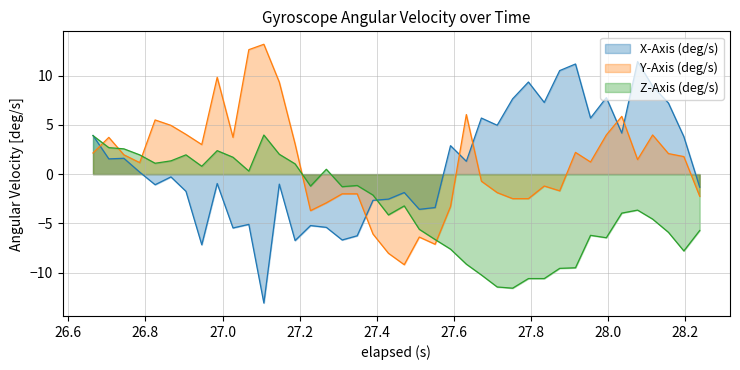

Which series has the widest spread of values?

X-Axis (deg/s)